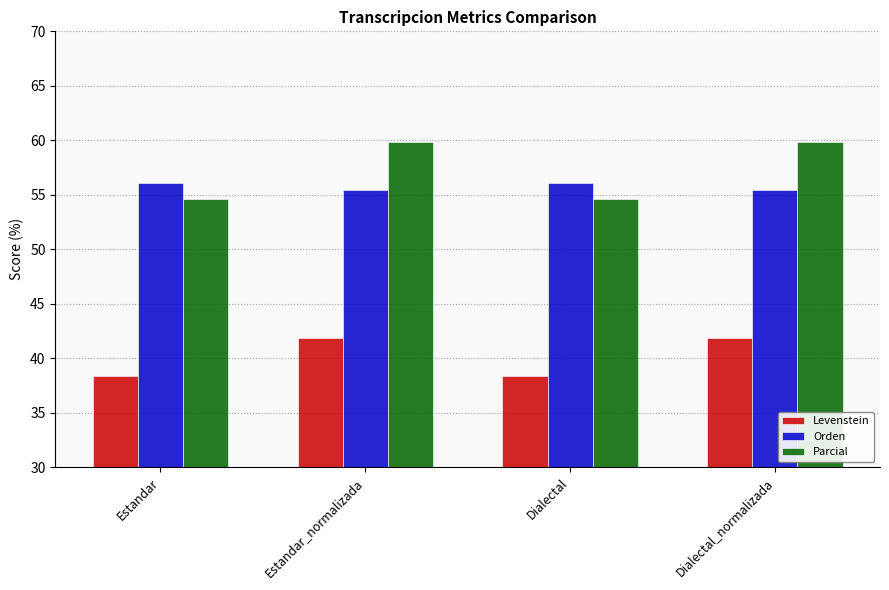

How many values in the Levenstein series are below 41?

2